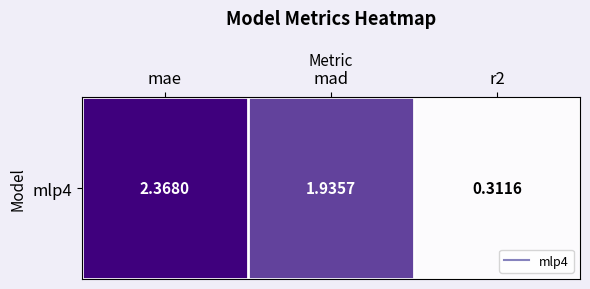

The value at mad is 1.9. True or false?

True